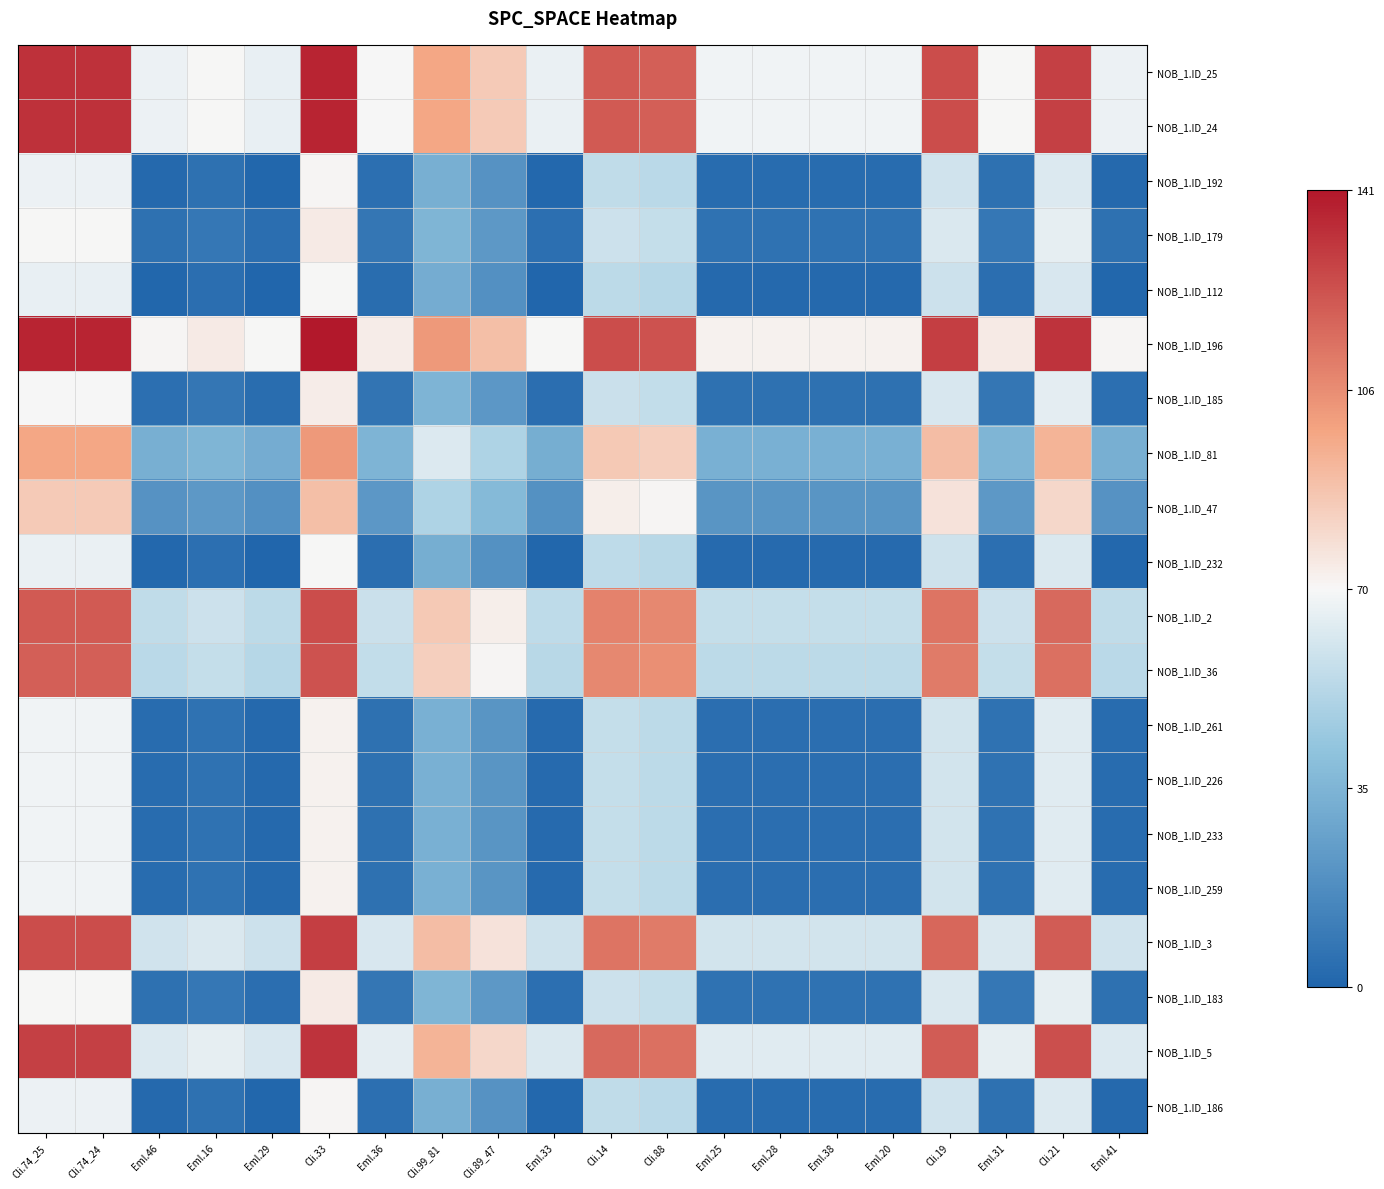

Rank the series at Eml.31 from lowest to highest value.

NOB_1.ID_112, NOB_1.ID_232, NOB_1.ID_192, NOB_1.ID_186, NOB_1.ID_261, NOB_1.ID_226, NOB_1.ID_233, NOB_1.ID_259, NOB_1.ID_185, NOB_1.ID_179, NOB_1.ID_183, NOB_1.ID_47, NOB_1.ID_81, NOB_1.ID_36, NOB_1.ID_2, NOB_1.ID_3, NOB_1.ID_5, NOB_1.ID_25, NOB_1.ID_24, NOB_1.ID_196